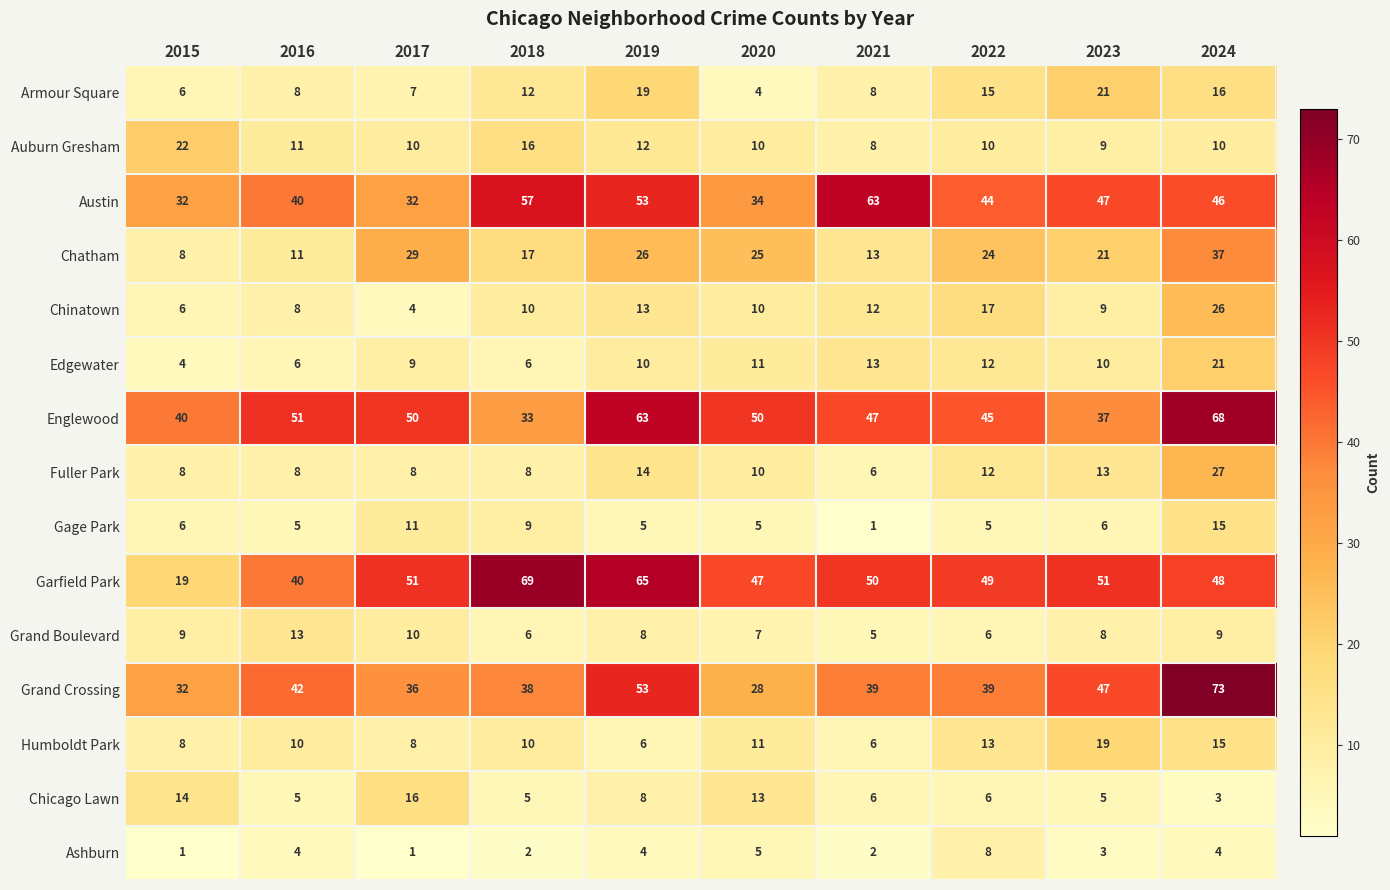

The Ashburn series shows 3 at 2018. True or false?

False